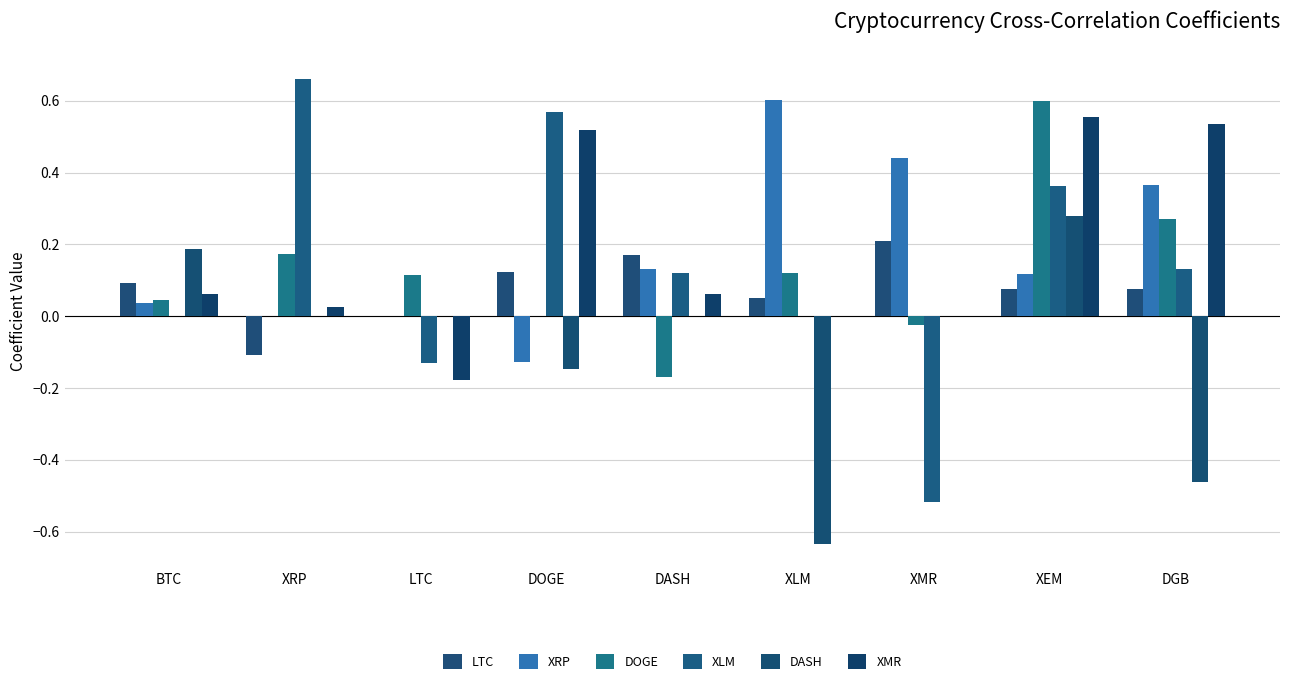

At which label is LTC closest to 0?

LTC